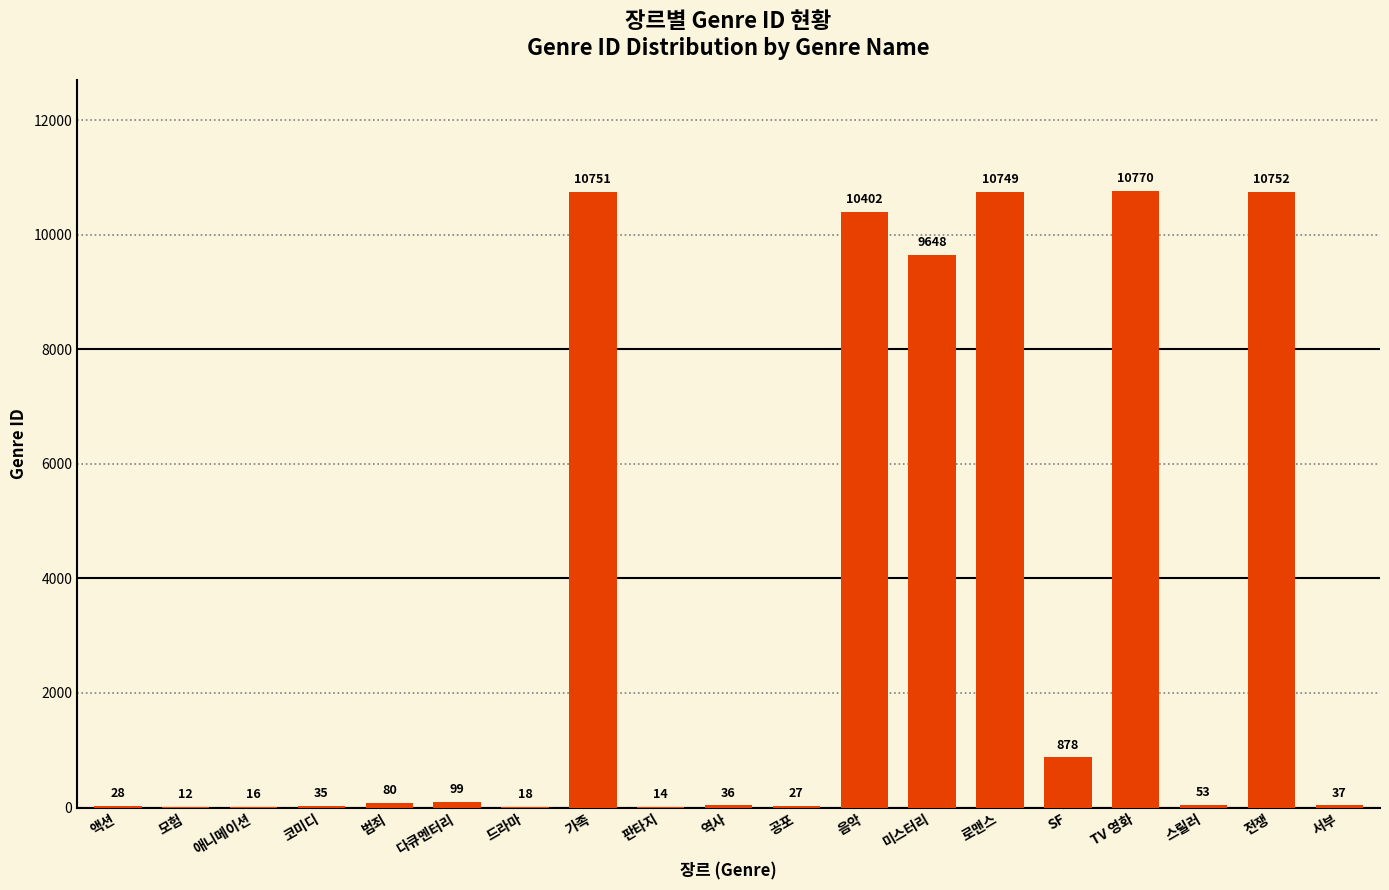

Approximately how many times larger is the value at 가족 compared to 판타지?

767.9